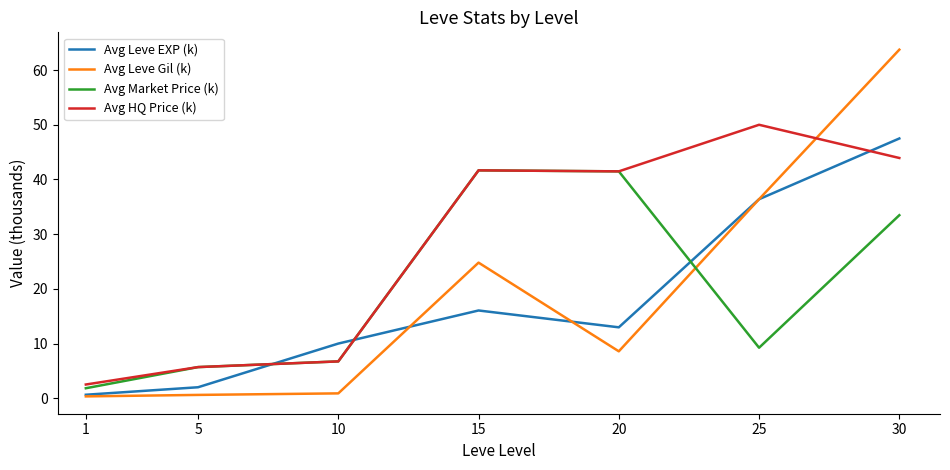

At which label is Avg Leve Gil (k) closest to 32?

25